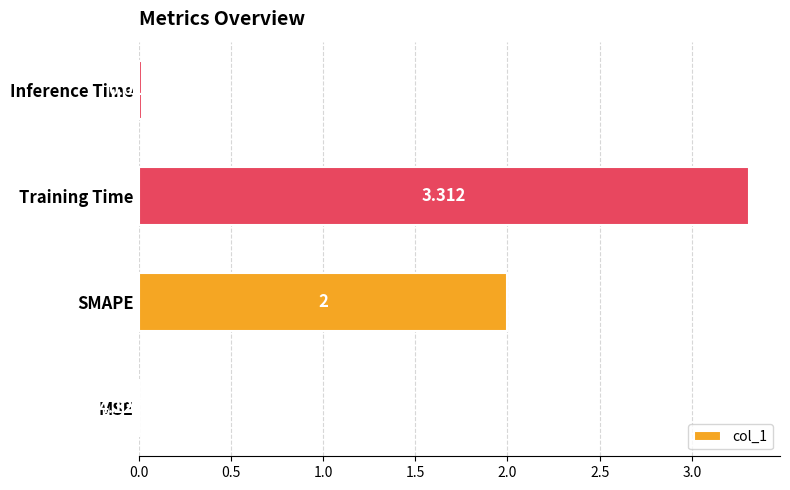

At which category does the chart reach its peak across all series?

Training Time